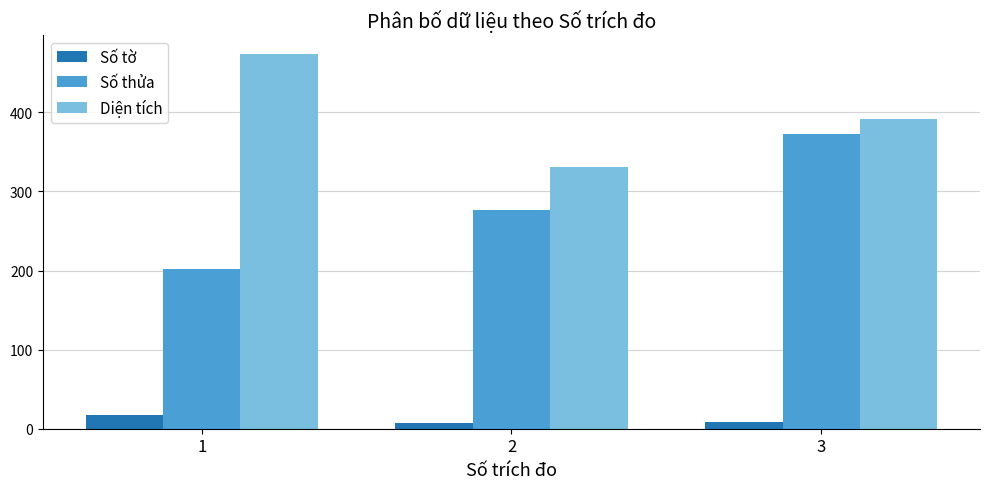

What is the total value across all series at 1?

692.7